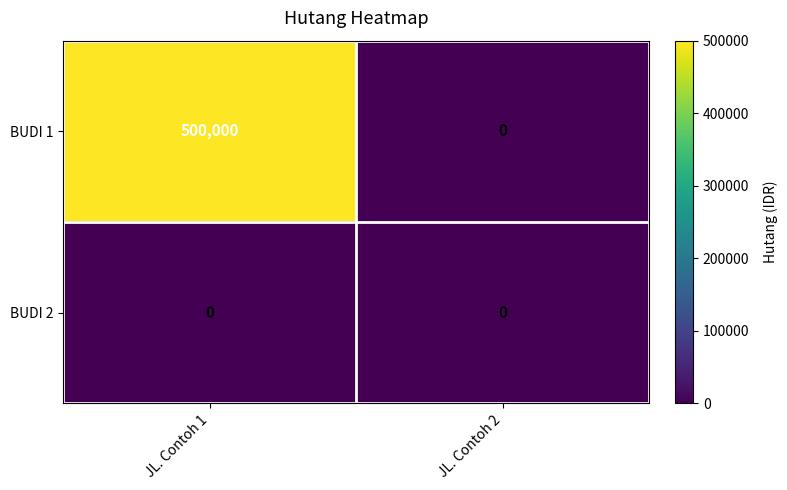

Rank the series by their maximum value, from lowest to highest.

BUDI 2, BUDI 1